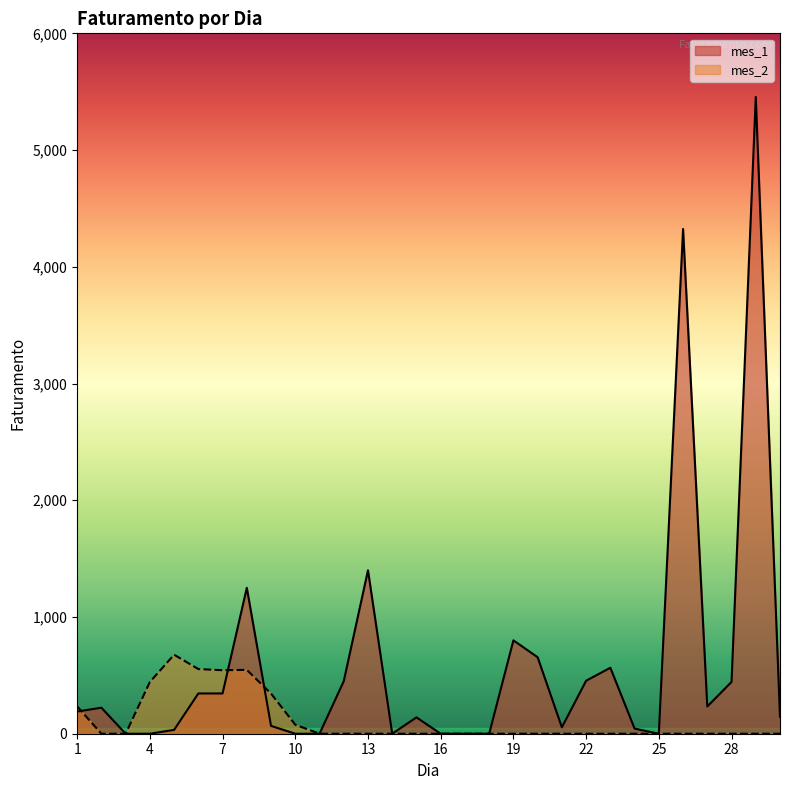

Count the mes_2 values in the range 0 to 77.

23